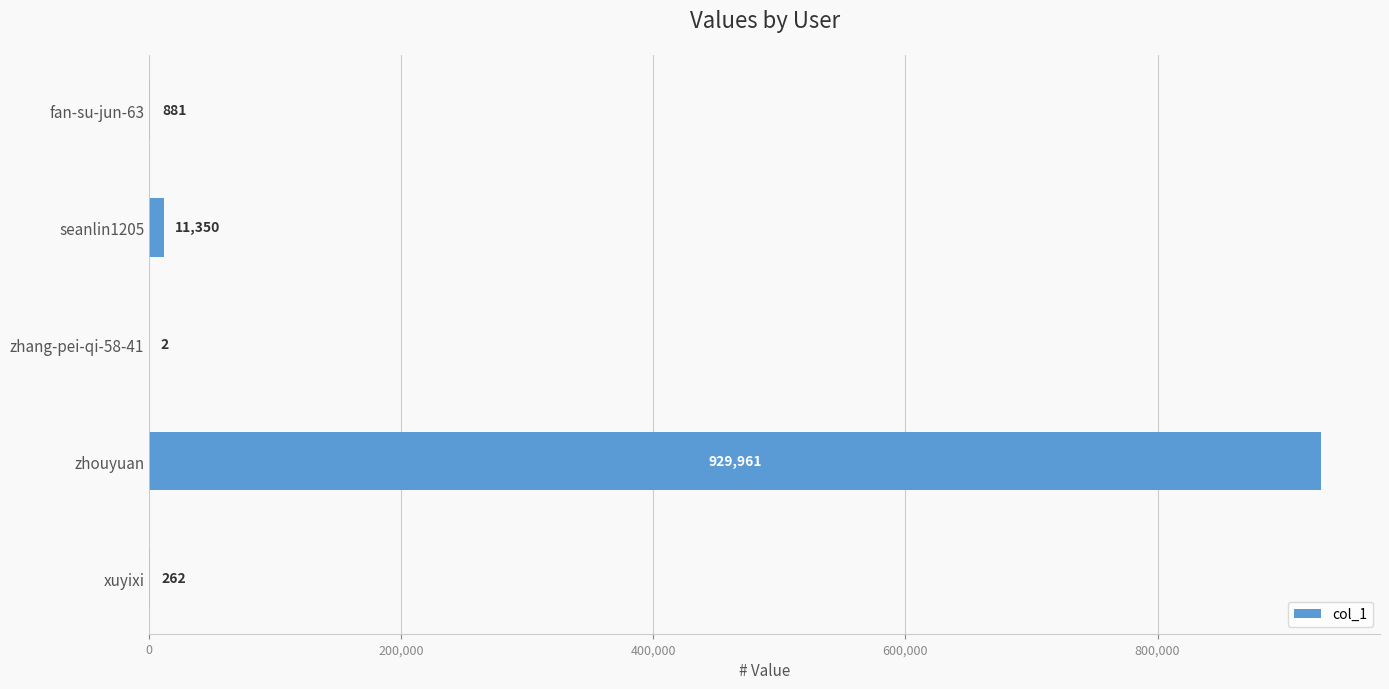

At which label is the value closest to 464981?

seanlin1205